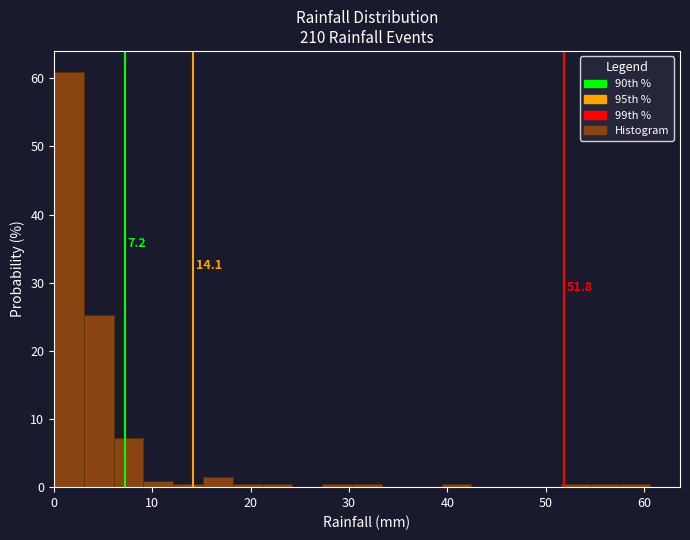

Around what value on the x-axis is the tallest bar? Give the approximate position of its centre, as read against the axis.

2